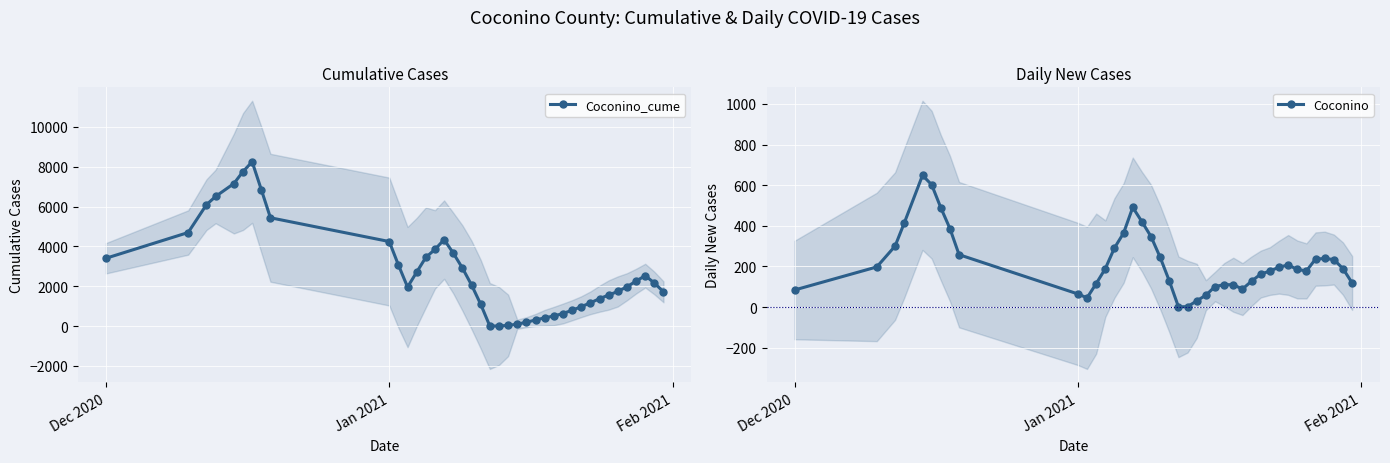

True or false: Coconino has more than 1 interior local peaks.

True